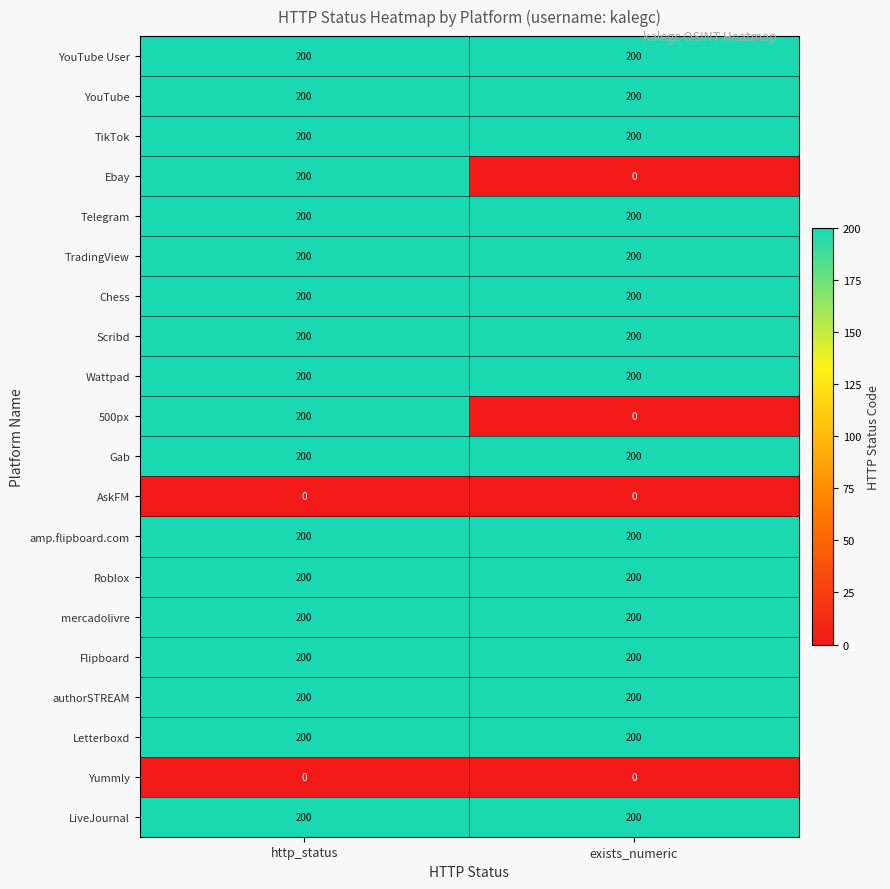

What is the minimum value for Wattpad?

200